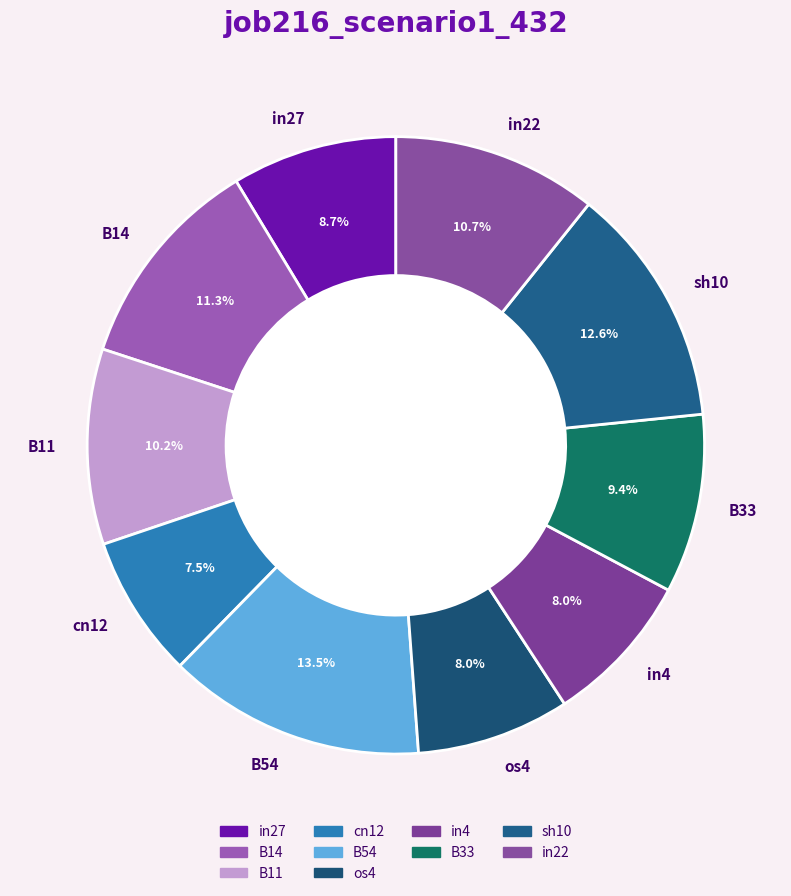

To the nearest percent, what is the combined percentage of in27 and B14?

20%